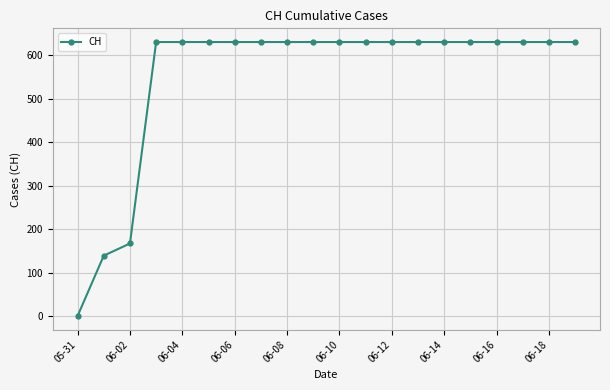

How many data points are less than 631?

3